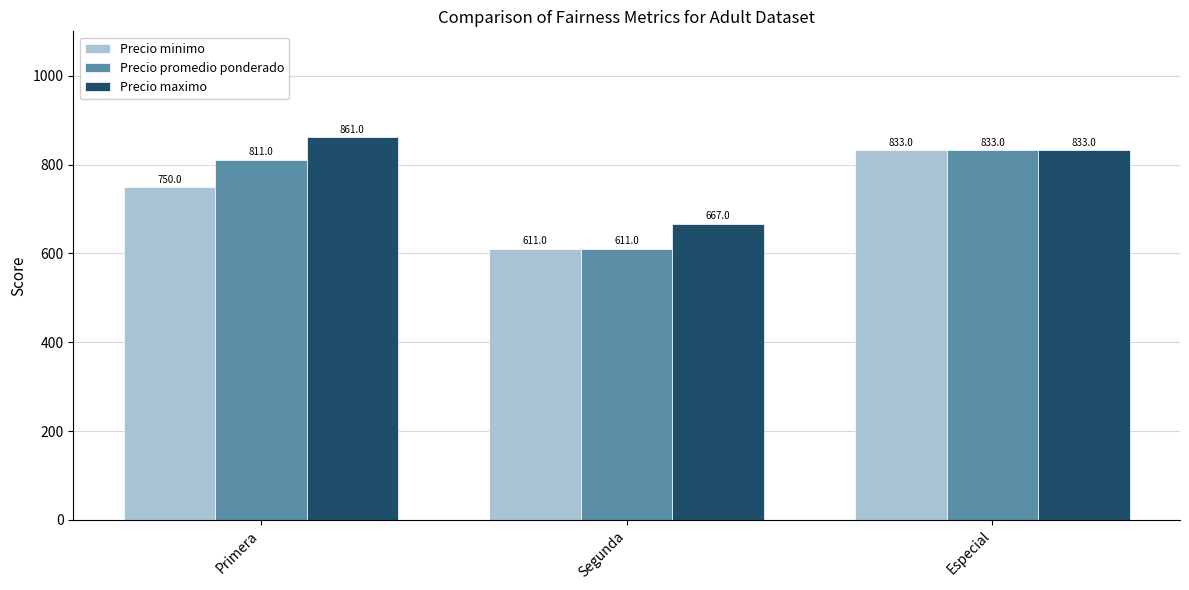

Is it true that Precio promedio ponderado equals 833 at Especial?

True